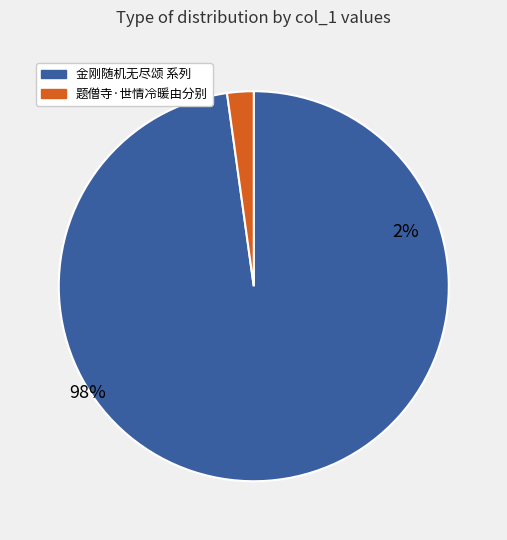

To the nearest percent, what portion does 题僧寺·世情冷暖由分别 represent?

2%